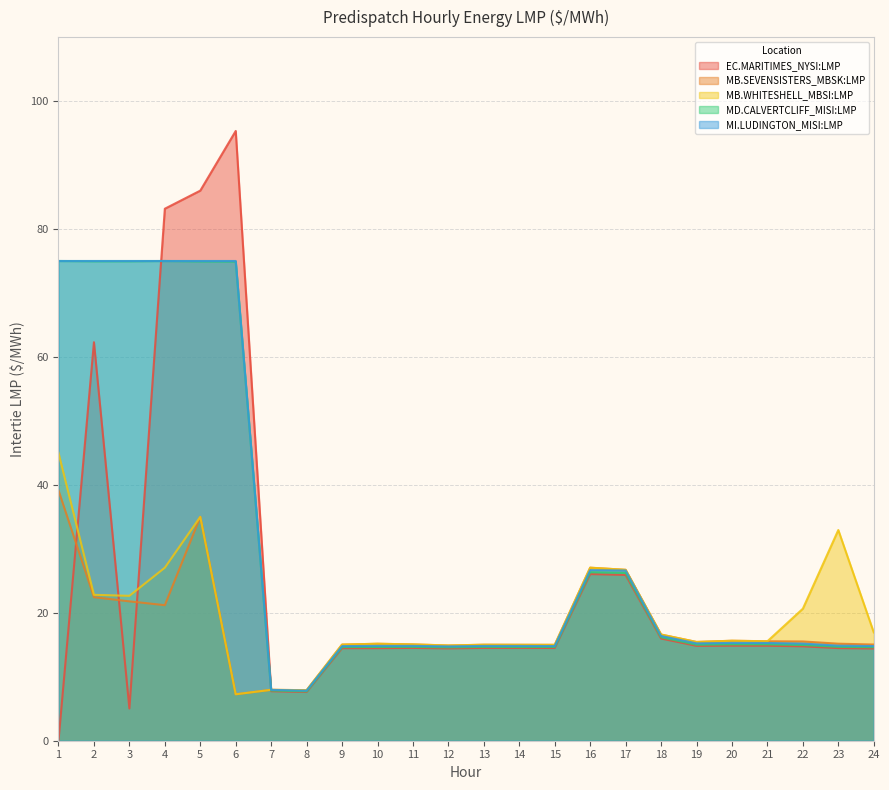

List the labels in order of MI.LUDINGTON_MISI:LMP value, largest first.

1, 2, 3, 4, 5, 6, 16, 17, 18, 20, 21, 19, 22, 23, 10, 11, 13, 14, 15, 24, 9, 12, 7, 8